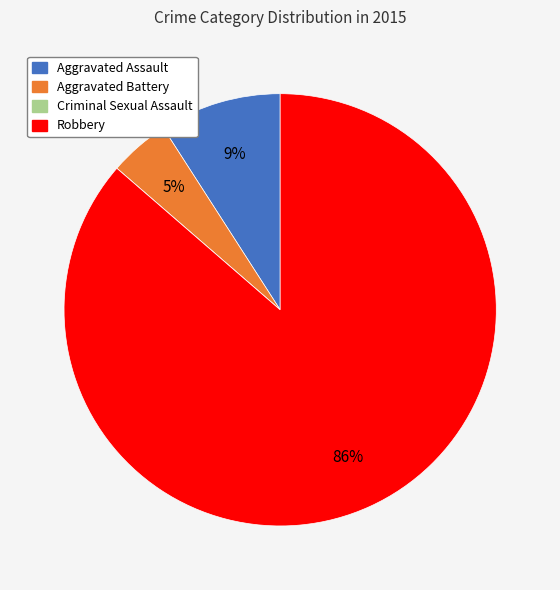

Which slice is the largest?

Robbery